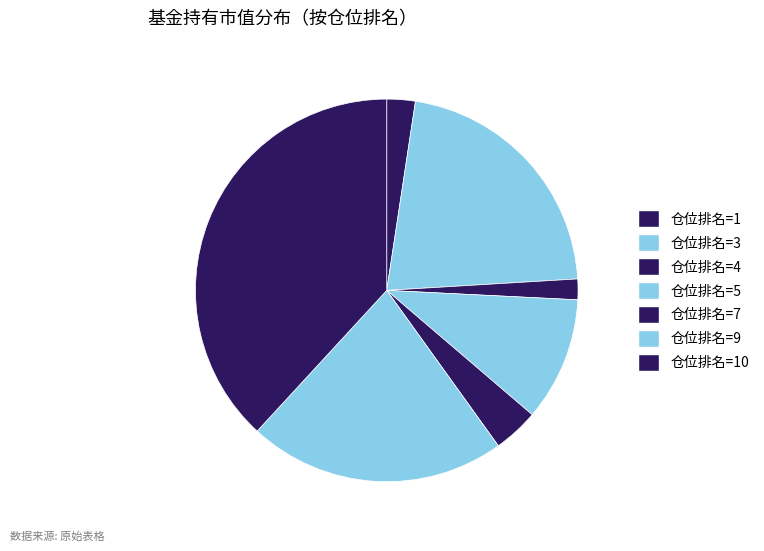

Count the number of slices in the pie.

7